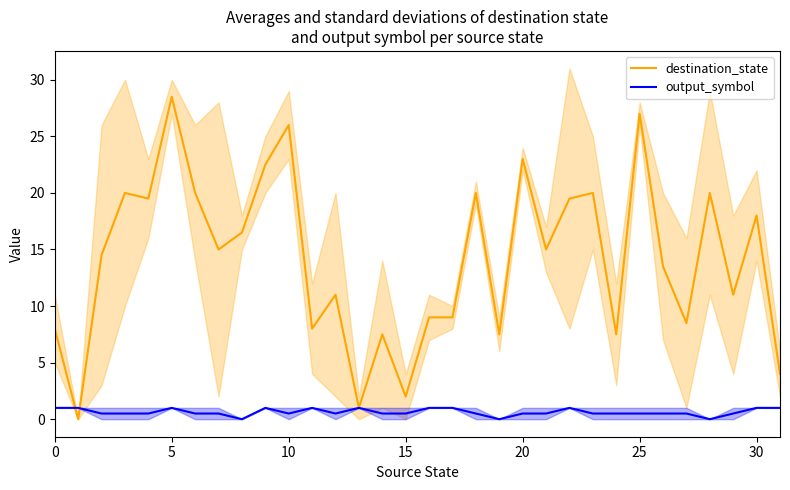

Count the number of data series in this chart.

2